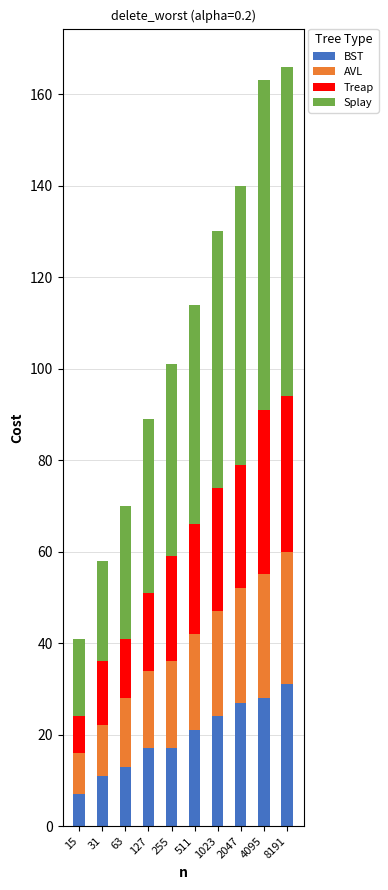

Is it true that BST equals 7 at 15?

True